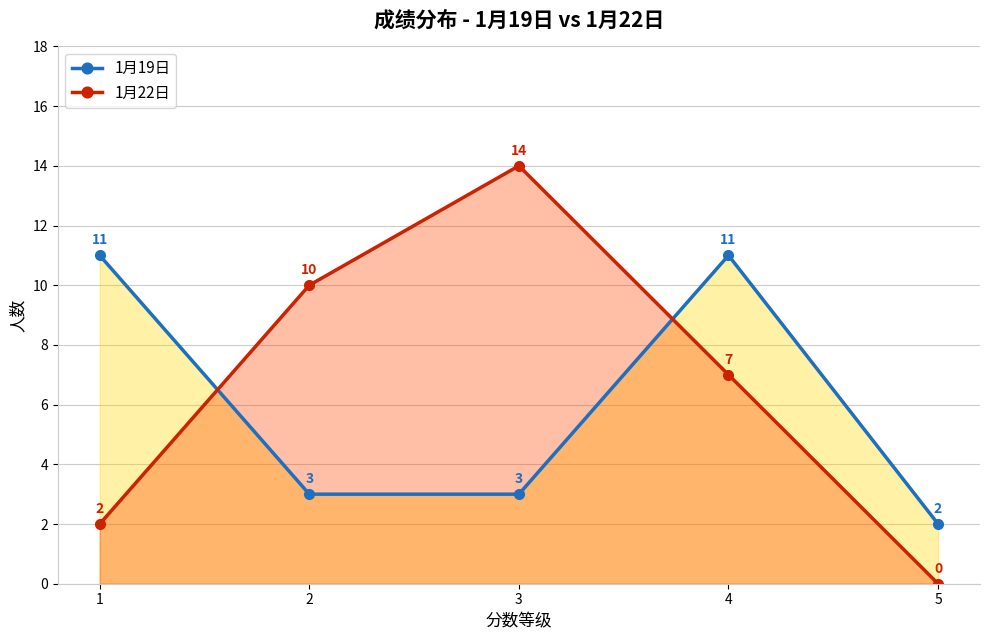

Which series has the largest range (max minus min)?

1月22日